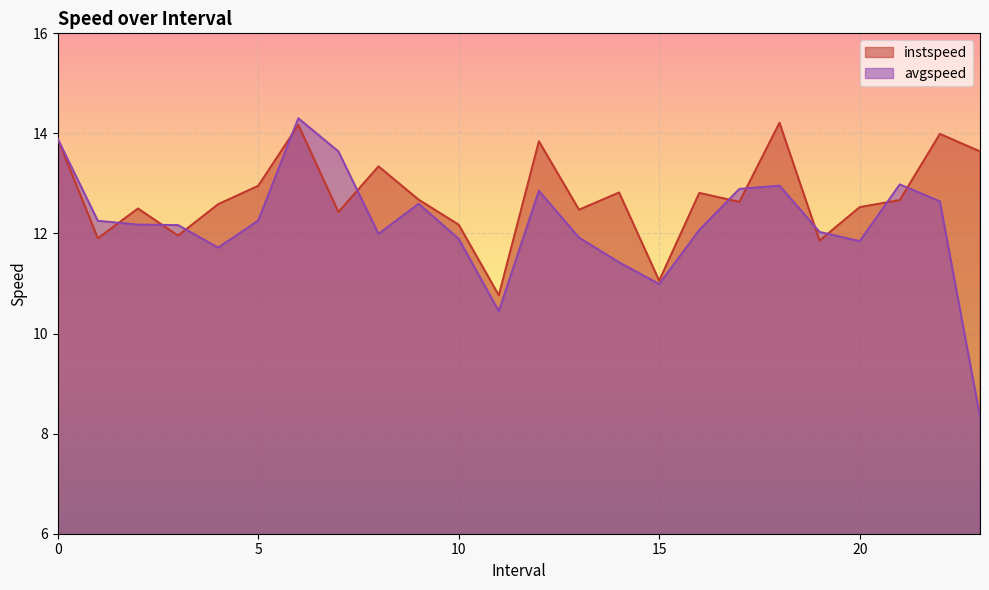

What is the label of the 4th point from the left?

3.0